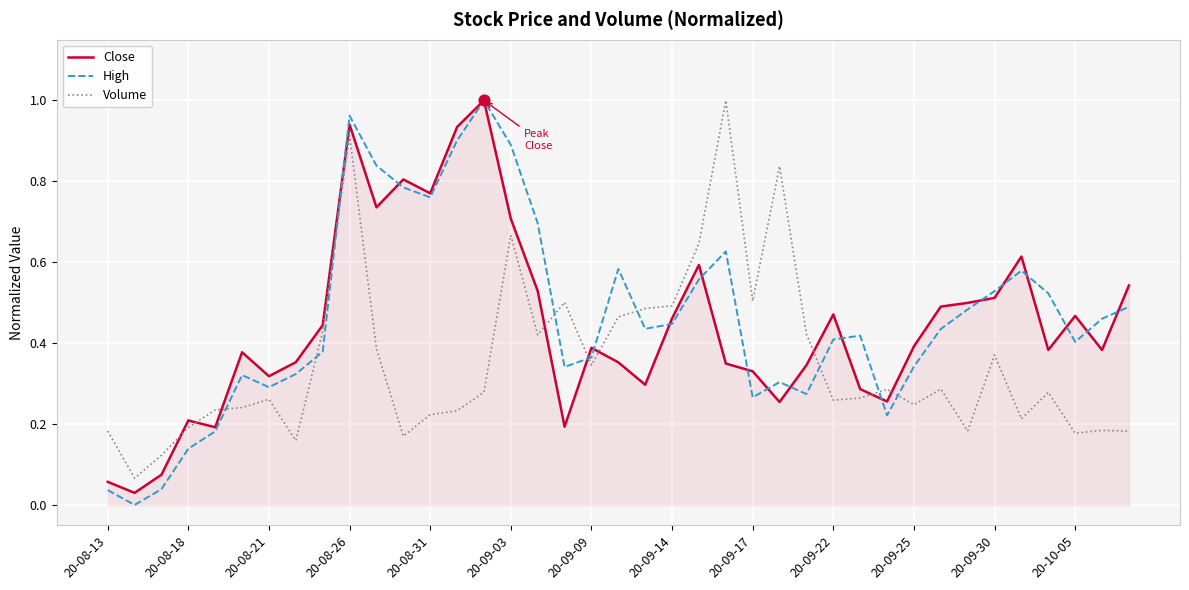

At how many categories does at least one series exceed 0?

39